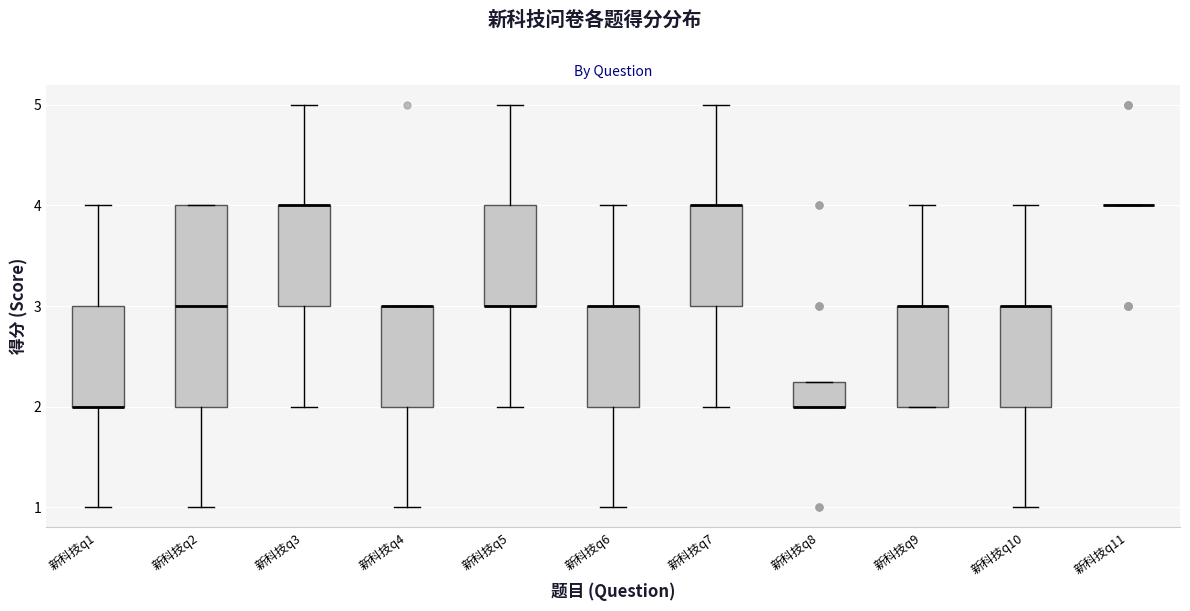

Reading left to right, read every box against the y-axis: the position of its median line, the range the box covers, and the ends of its whiskers. The values are not printed on the chart, so give them approximately, as read against the axis.

新科技q1: median 2.0 (drawn on the box's lower edge), box 2.0 to 3.0, whiskers 1.0 to 4.0
新科技q2: median 3.0, box 2.0 to 4.0, whiskers 1.0 to 4.0
新科技q3: median 4.0 (drawn on the box's upper edge), box 3.0 to 4.0, whiskers 2.0 to 5.0
新科技q4: median 3.0 (drawn on the box's upper edge), box 2.0 to 3.0, whiskers 1.0 to 3.0
新科技q5: median 3.0 (drawn on the box's lower edge), box 3.0 to 4.0, whiskers 2.0 to 5.0
新科技q6: median 3.0 (drawn on the box's upper edge), box 2.0 to 3.0, whiskers 1.0 to 4.0
新科技q7: median 4.0 (drawn on the box's upper edge), box 3.0 to 4.0, whiskers 2.0 to 5.0
新科技q8: median 2.0 (drawn on the box's lower edge), box 2.0 to 2.3, whiskers 2.0 to 2.3
新科技q9: median 3.0 (drawn on the box's upper edge), box 2.0 to 3.0, whiskers 2.0 to 4.0
新科技q10: median 3.0 (drawn on the box's upper edge), box 2.0 to 3.0, whiskers 1.0 to 4.0
新科技q11: box collapsed to a line at 4.0, whiskers 4.0 to 4.0